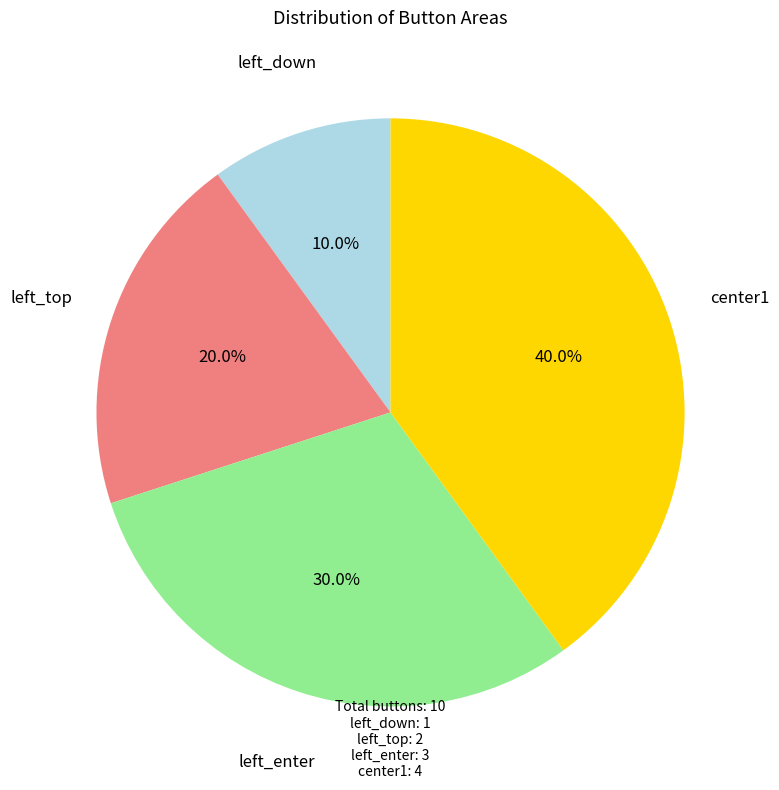

To the nearest percent, what is the difference between the largest and smallest slice percentages?

30%